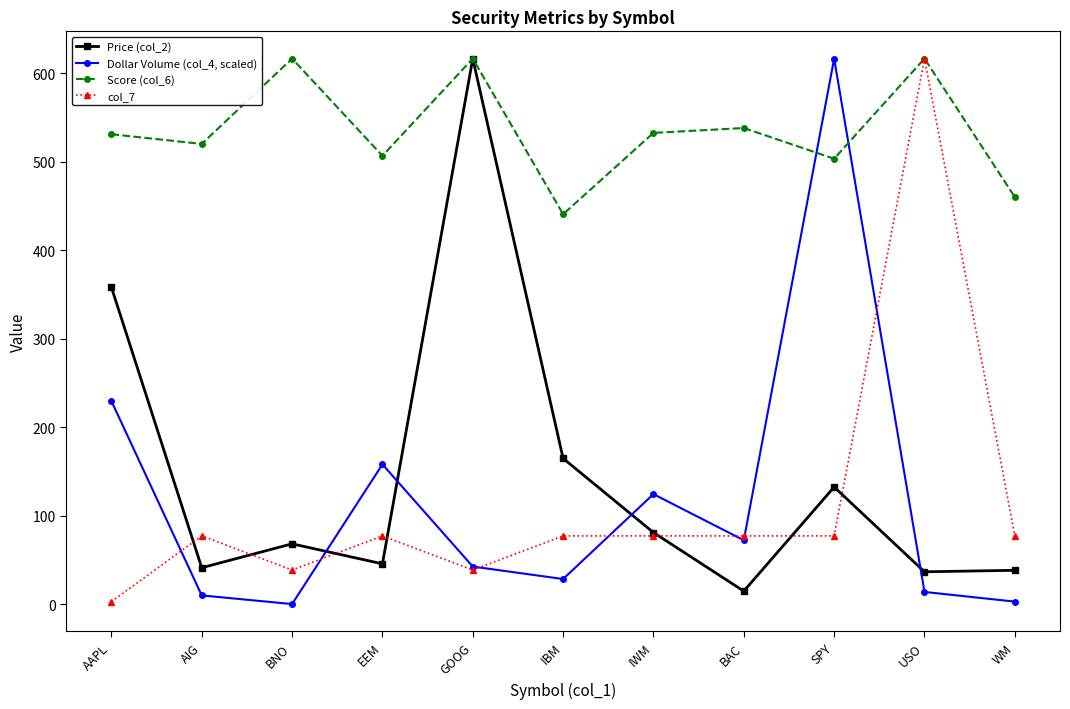

Where do Score (col_6) and Dollar Volume (col_4, scaled) first cross each other?

BAC and SPY